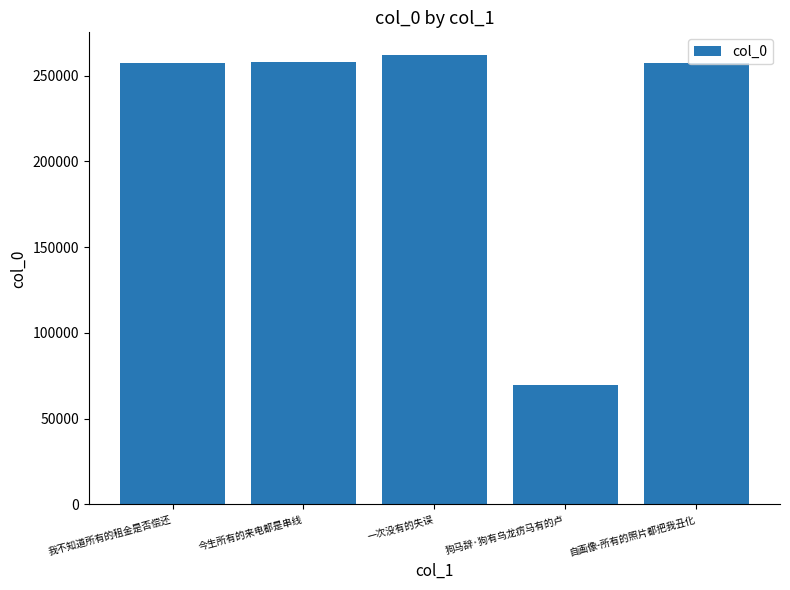

The chart shows a value of 344723 at 我不知道所有的租金是否偿还. True or false?

False